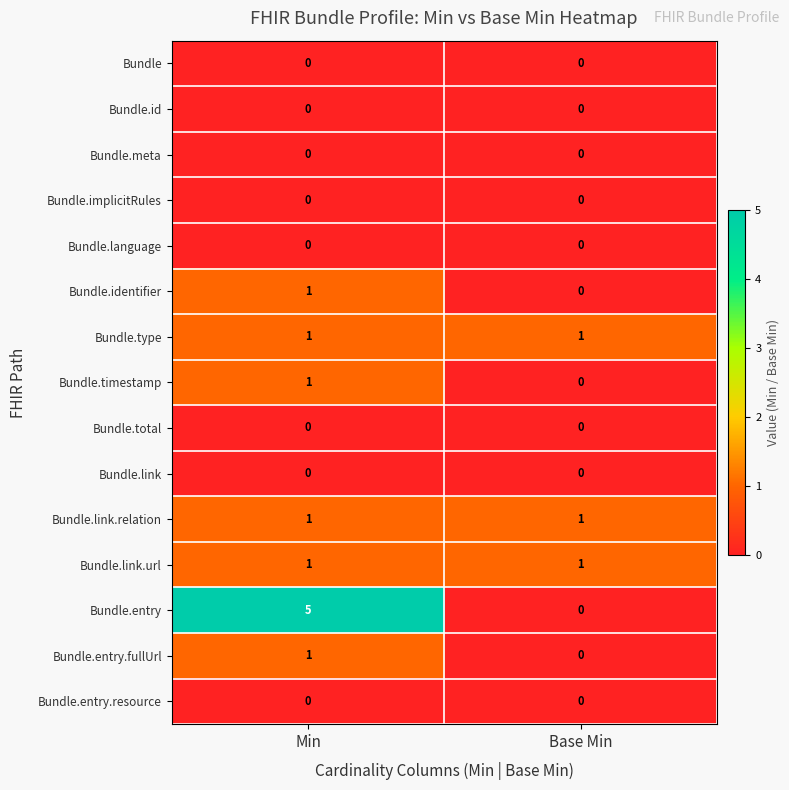

Rank the categories by Bundle.entry value from highest to lowest.

Min, Base Min